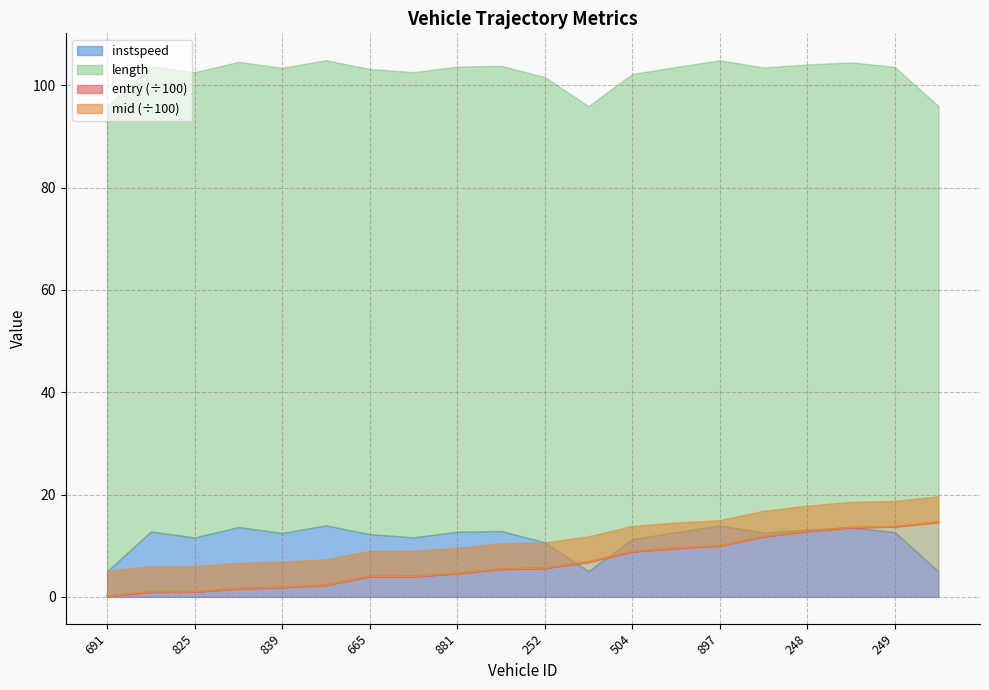

At which label is entry closest to 7?

501